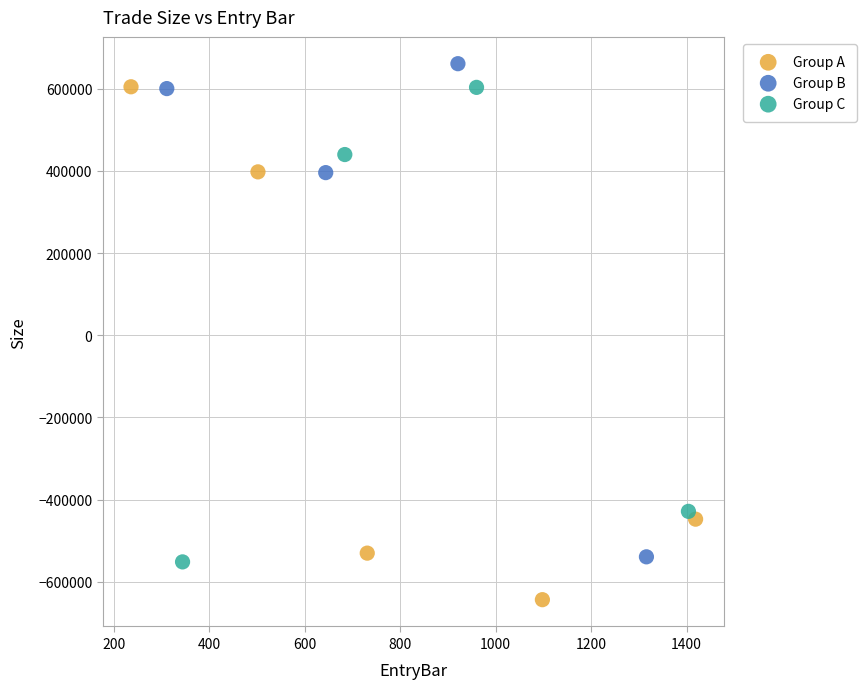

Which series reaches the minimum Y coordinate?

Group A